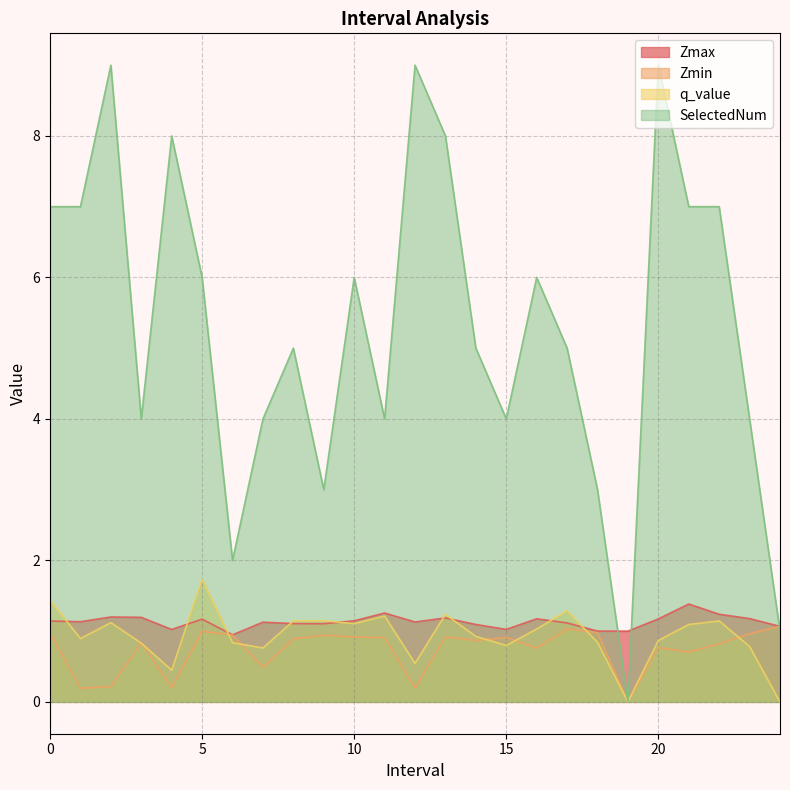

Which series changed the most between 5 and 10?

q_value